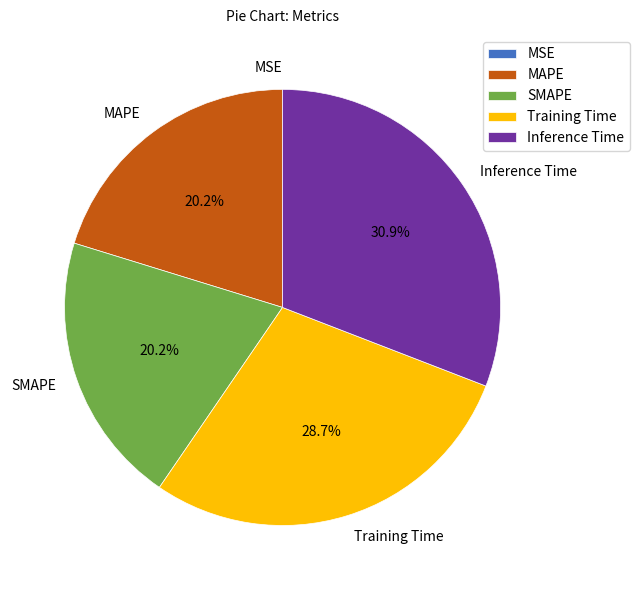

Is there any slice that represents more than half of the pie?

No